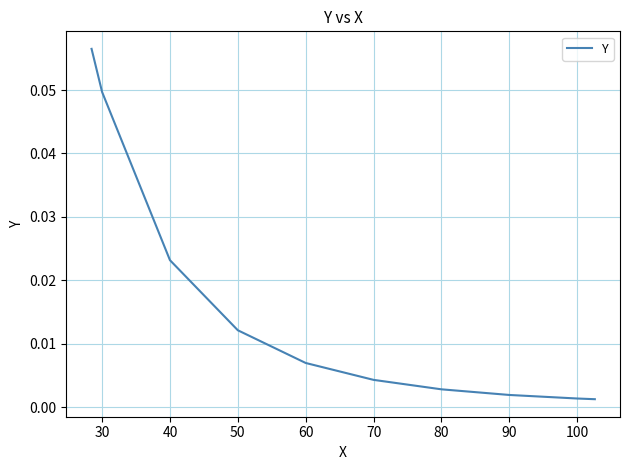

How many lines are shown in the chart?

1